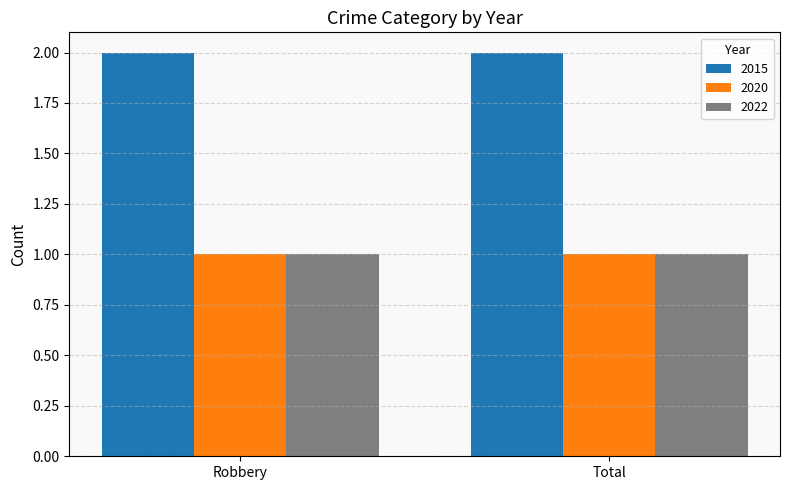

How many distinct data groups are displayed?

3